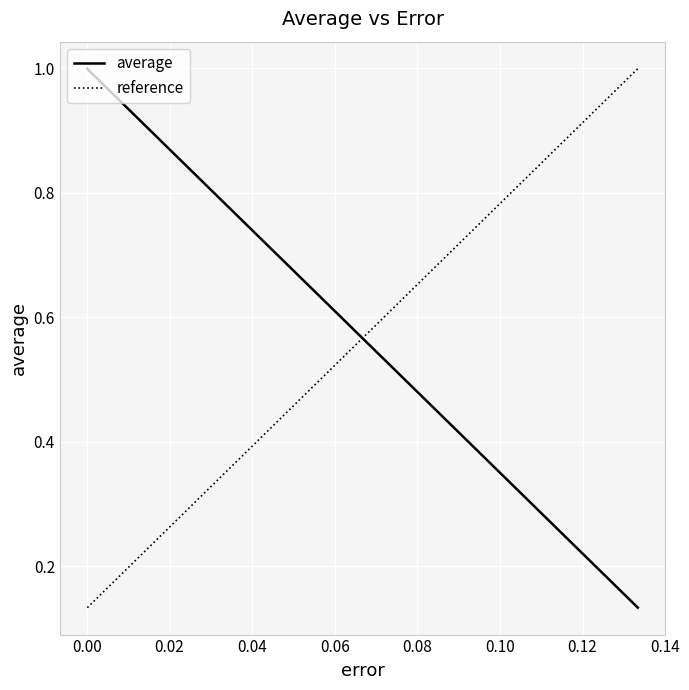

What is the greatest value displayed?

1.0